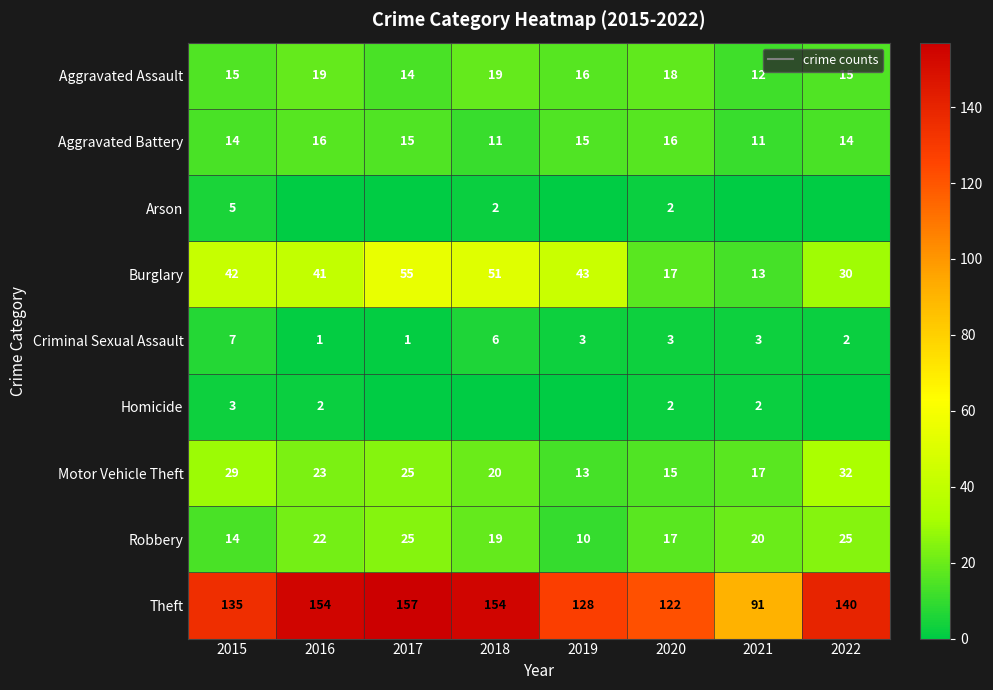

What is the total value across all series at 2016?

278